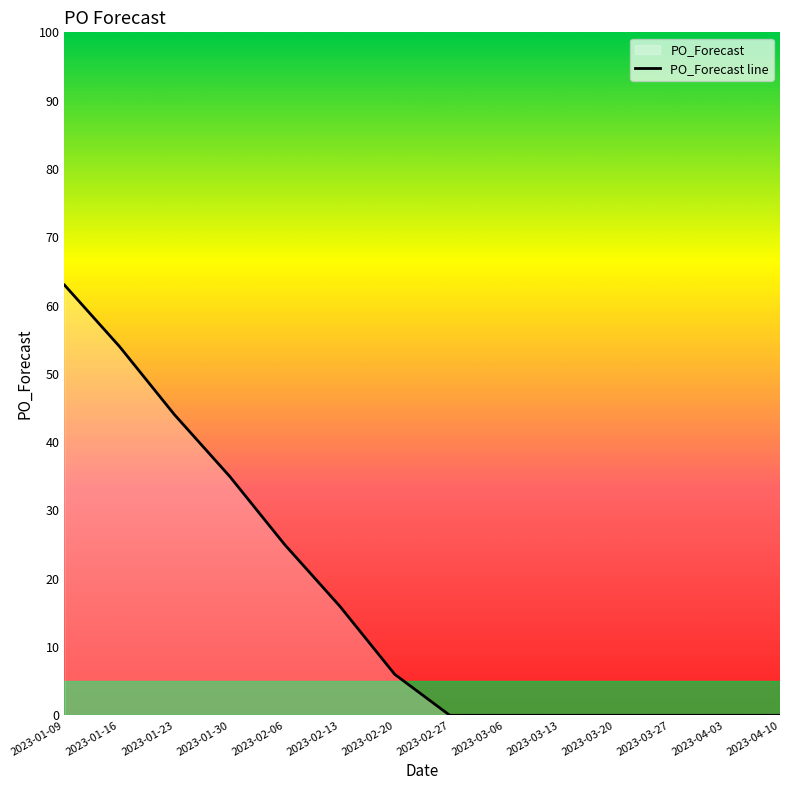

Rank the categories by value from highest to lowest.

2023-01-09, 2023-01-16, 2023-01-23, 2023-01-30, 2023-02-06, 2023-02-13, 2023-02-20, 2023-02-27, 2023-03-06, 2023-03-13, 2023-03-20, 2023-03-27, 2023-04-03, 2023-04-10